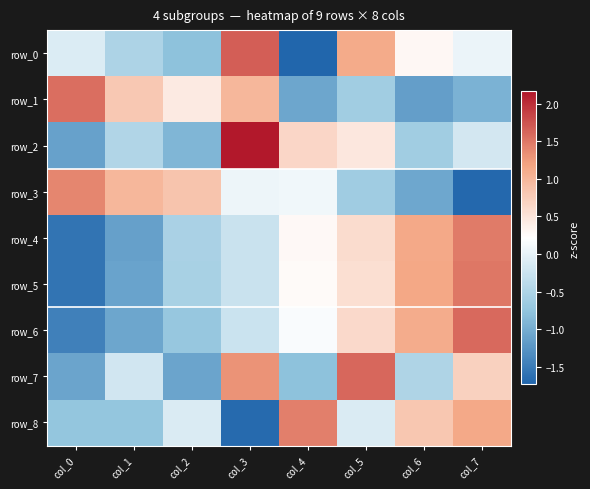

Which series has the widest spread of values?

row_0